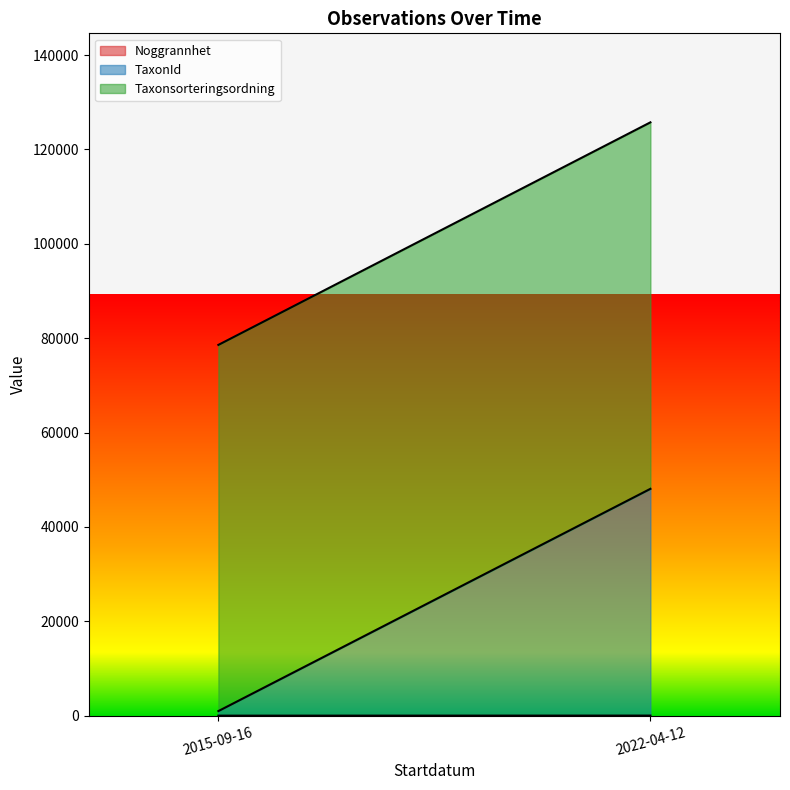

Rank the series by their average value, from highest to lowest.

Taxonsorteringsordning, TaxonId, Noggrannhet